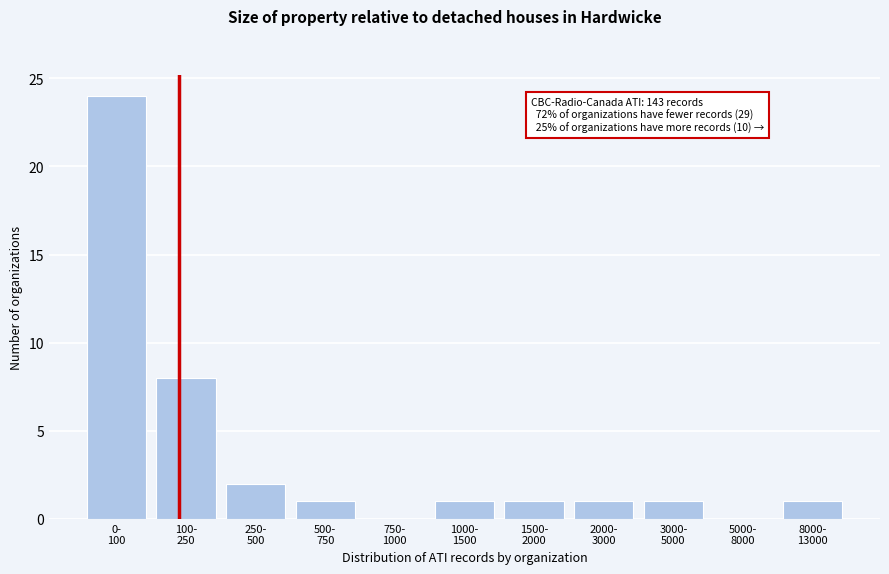

What is the sum of all values?

40